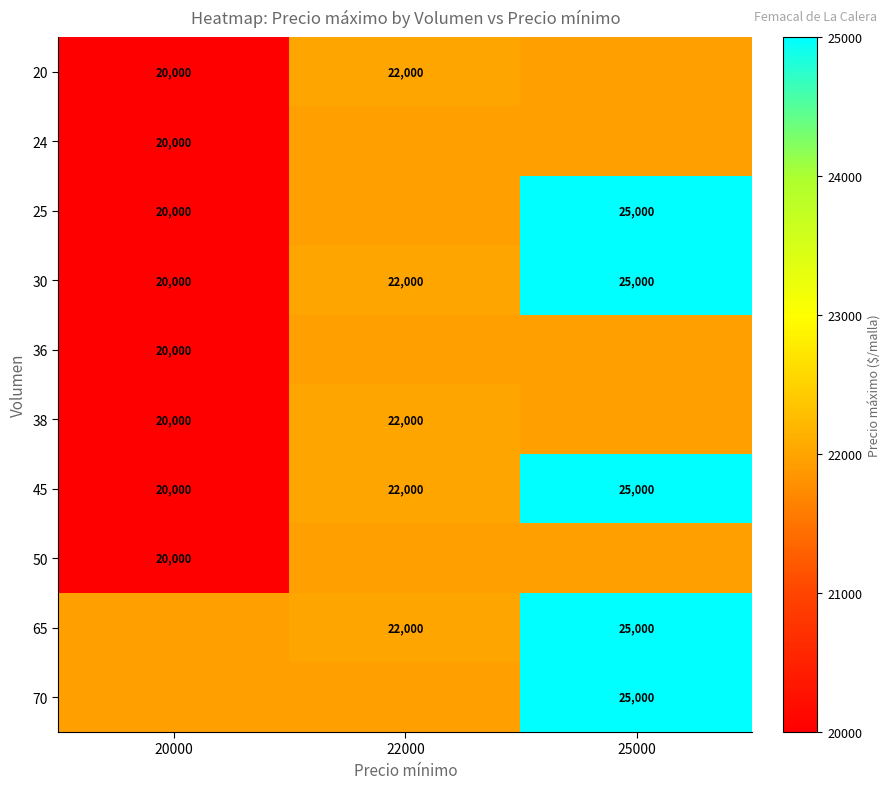

Is the value of 45 at 20000 greater than the value of 20 at 22000?

No